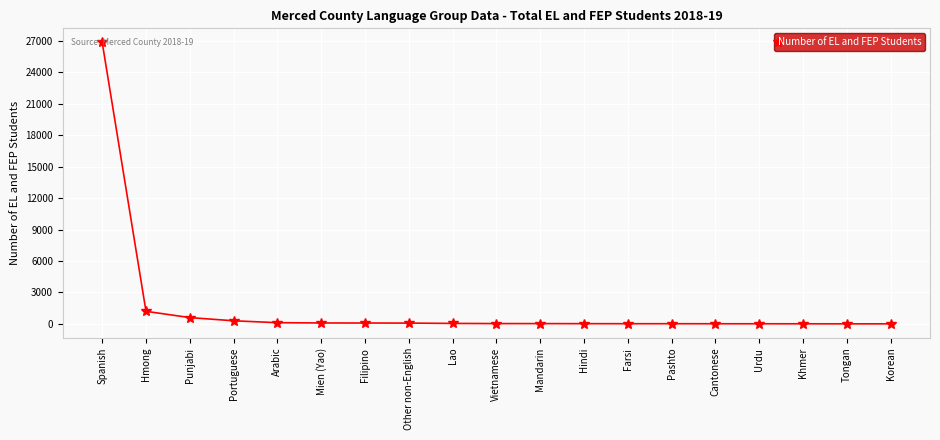

Between Cantonese and Punjabi, which is larger?

Punjabi